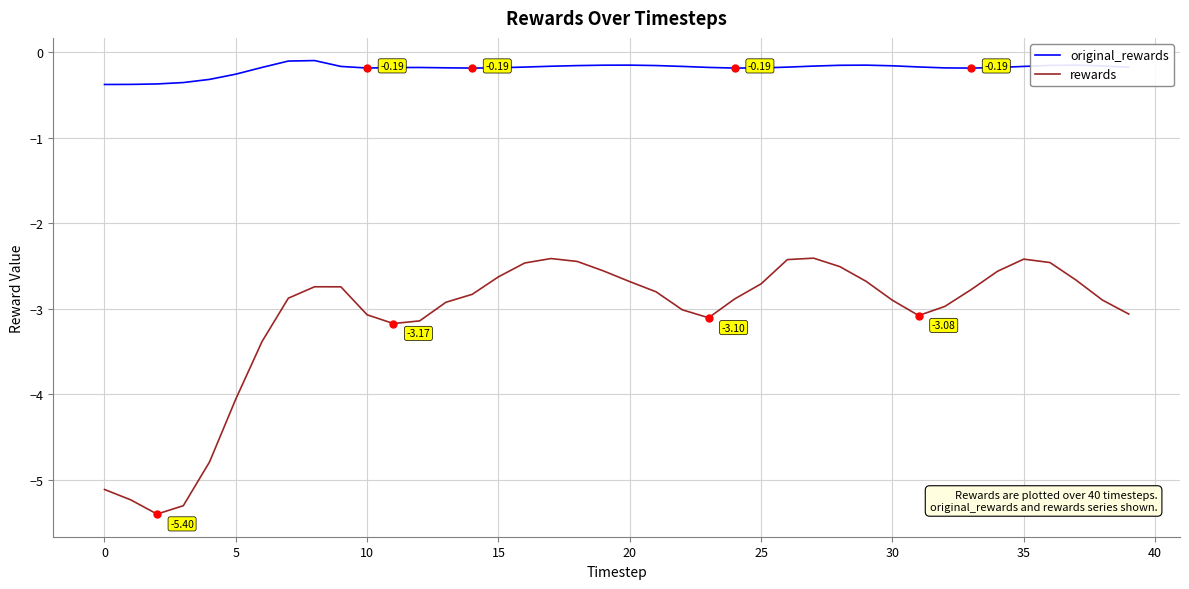

True or false: rewards and original_rewards intersect in this chart.

False